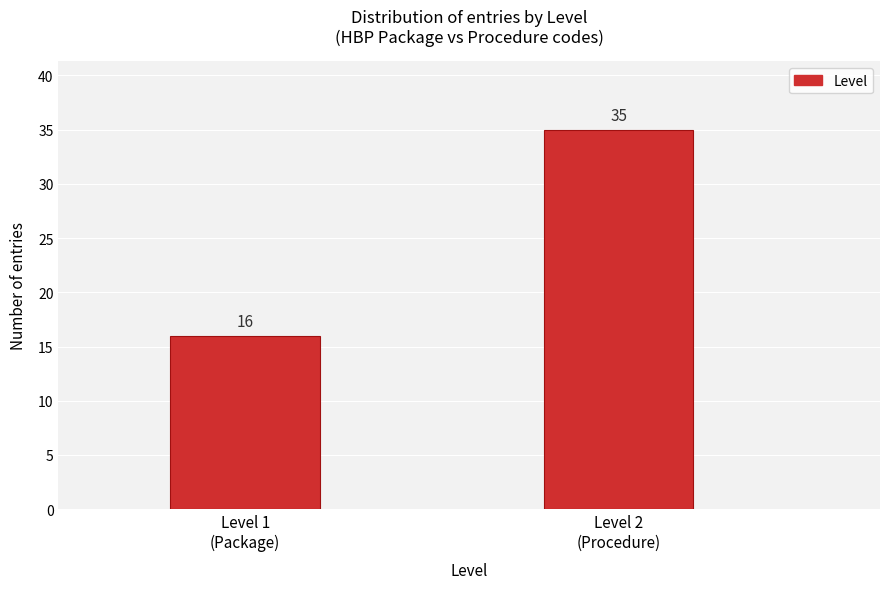

Reading left to right, transcribe all the data shown in this chart.

16	35